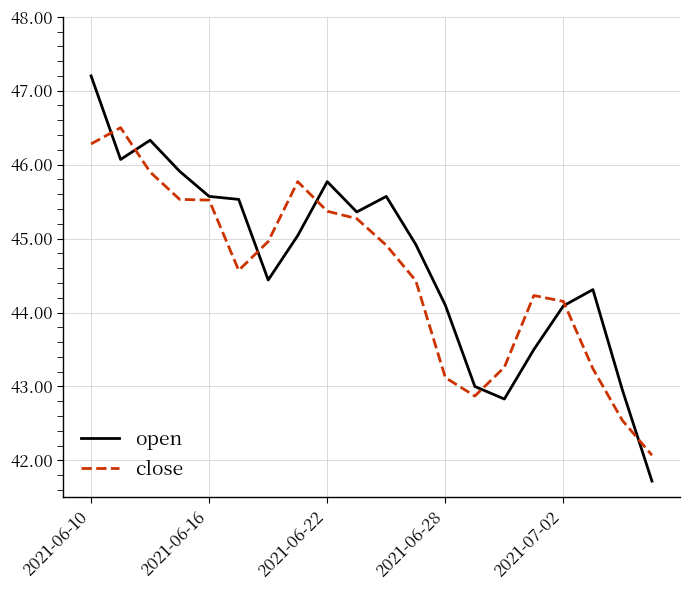

What is the difference between the maximum and second lowest values in the open series?

4.4